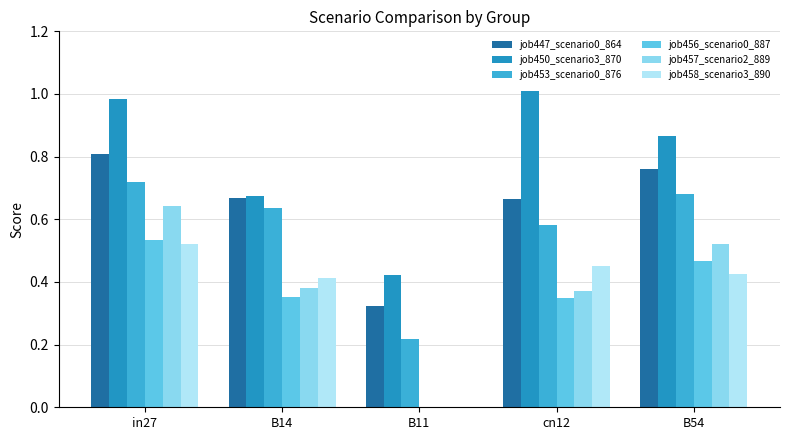

At which label is job456_scenario0_887 closest to 0?

B11